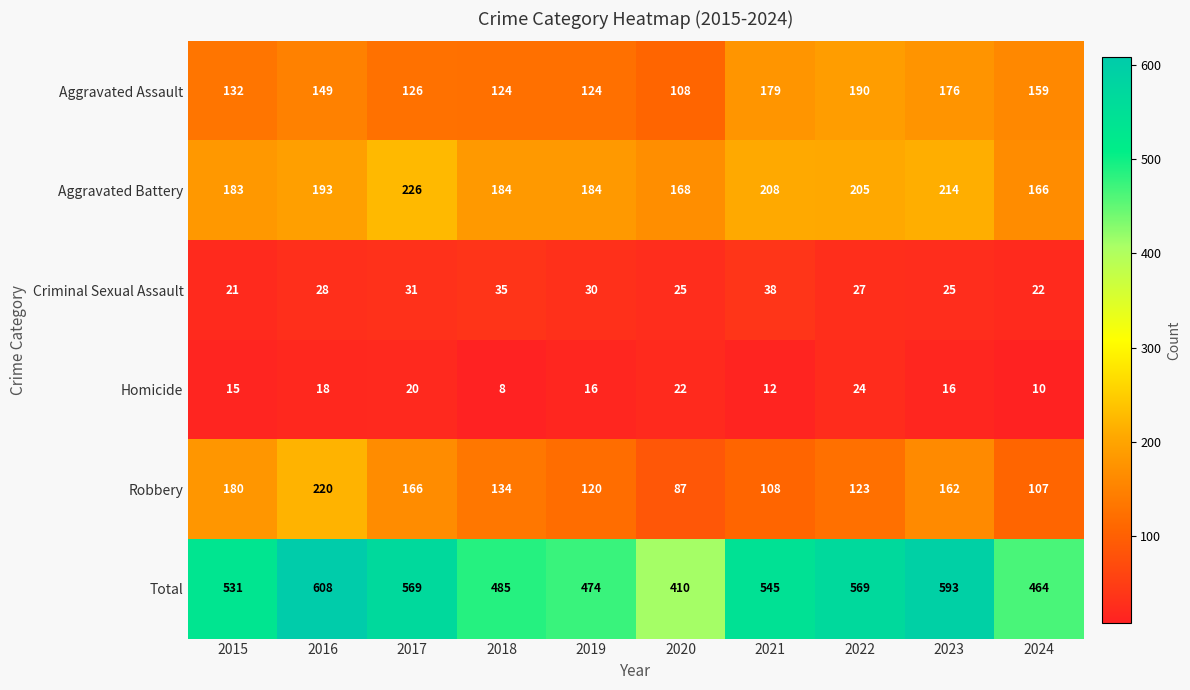

List the series in order of their peak value, lowest first.

Homicide, Criminal Sexual Assault, Aggravated Assault, Robbery, Aggravated Battery, Total